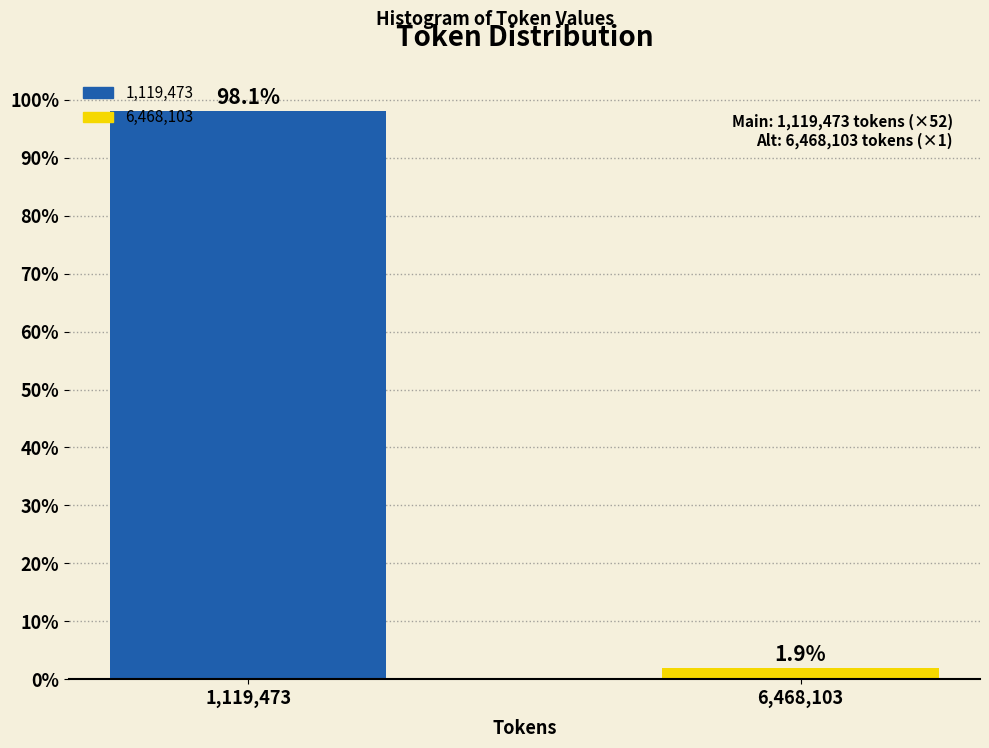

Reading left to right, transcribe all the data shown in this chart.

1,119,473=98.1	6,468,103=1.9